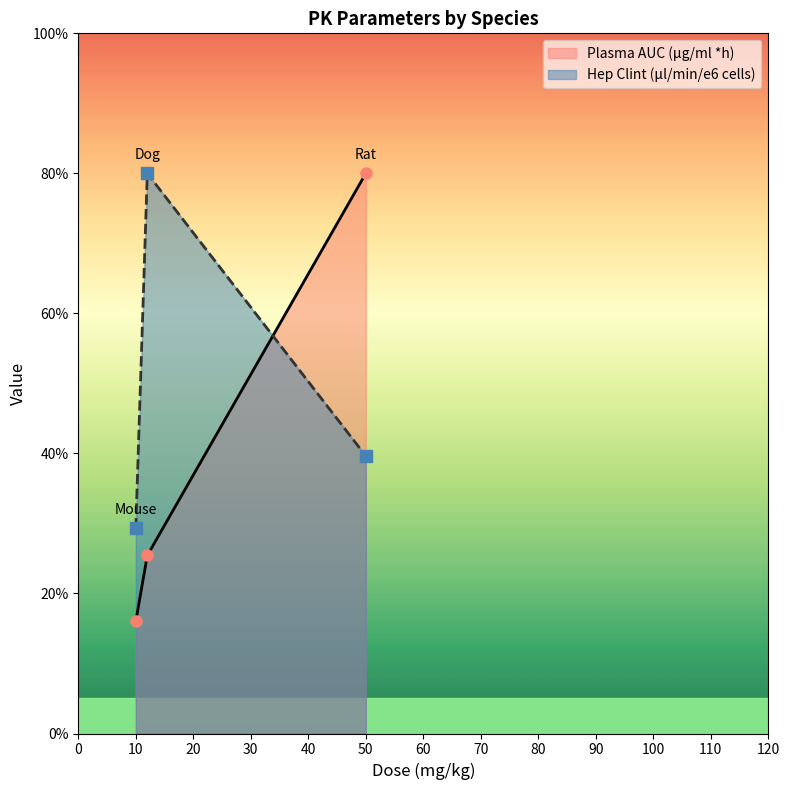

Rank the series at 50 from highest to lowest value.

Plasma AUC (μg/ml *h), Hep Clint (μl/min/e6 cells)